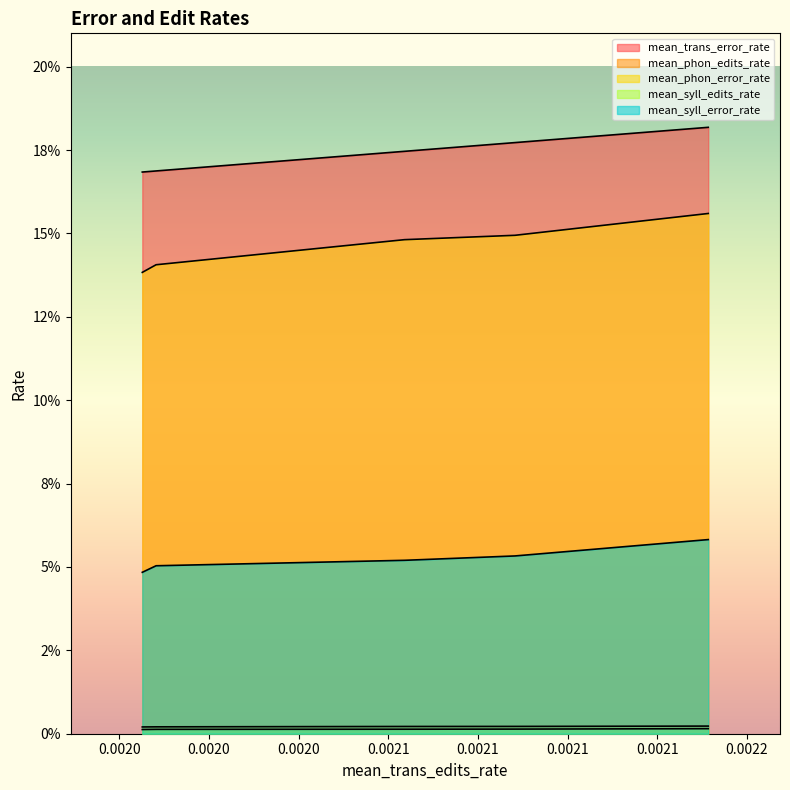

Is it true that mean_phon_edits_rate equals 0.0 at 0.0020?

False